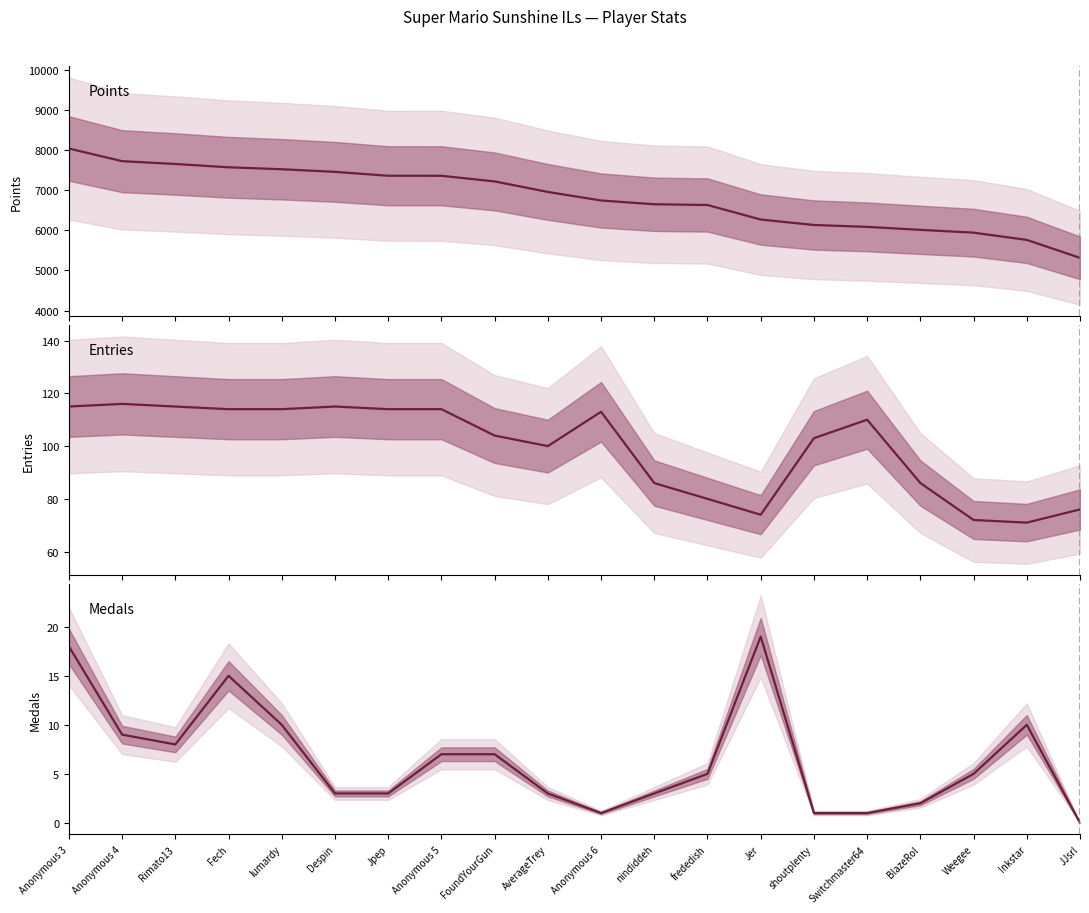

What is the label of the 9th point from the left?

FoundYourGun